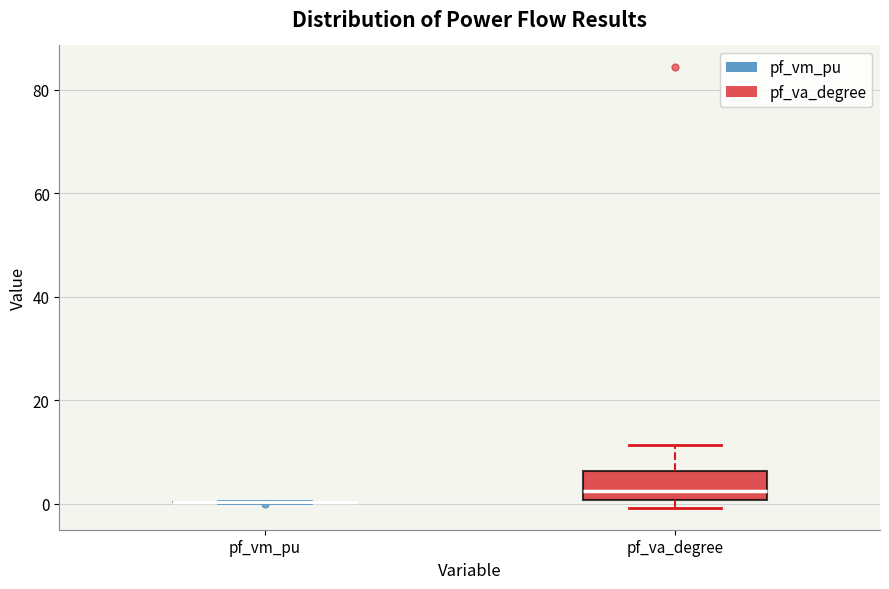

Reading left to right, transcribe this box plot: for each box, give where its median line is, the range the box spans, and where its two whiskers end, as read against the y-axis. The values are not printed on the chart, so give them approximately, as read against the axis.

pf_vm_pu: box collapsed to a line at 0, whiskers 0 to 0
pf_va_degree: median 2, box 0 to 6, whiskers 0 (just below the box's lower edge) to 12